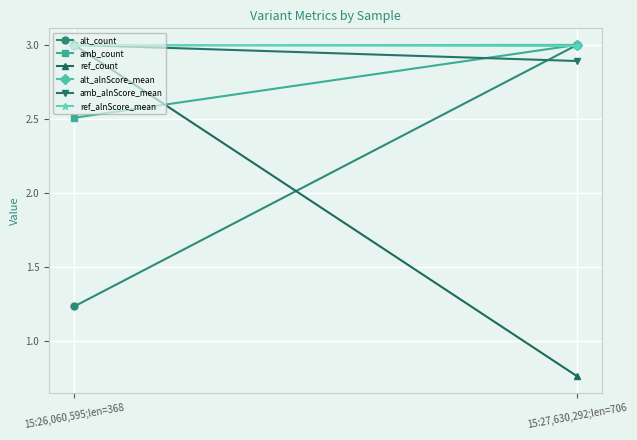

How many categories are shown in the chart?

2